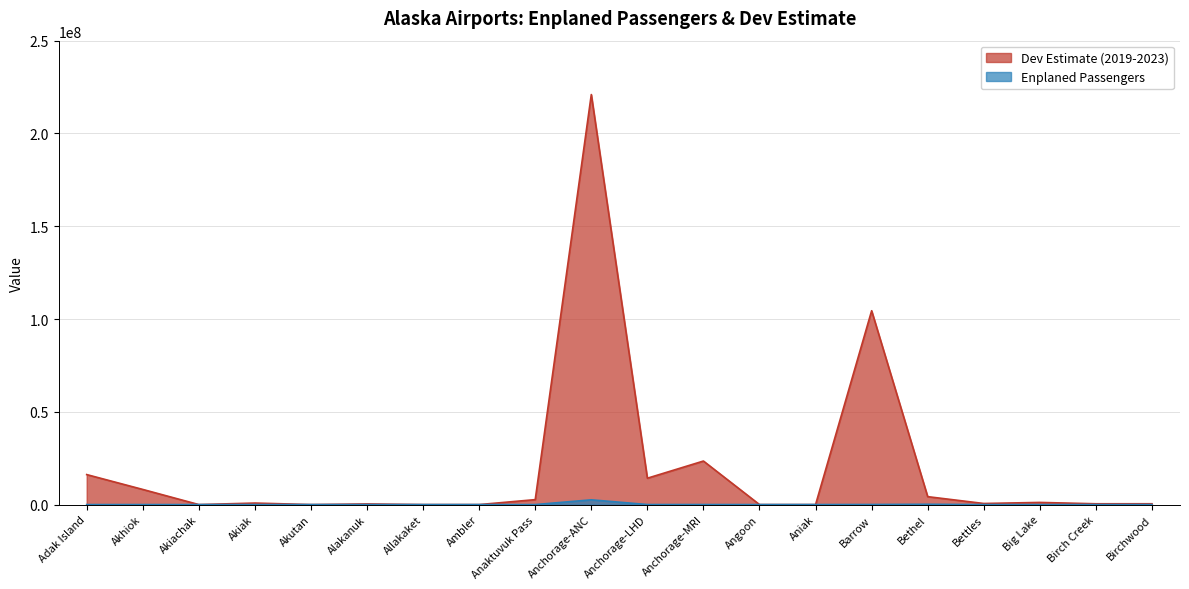

At which category does the chart reach its minimum across all series?

Akiachak